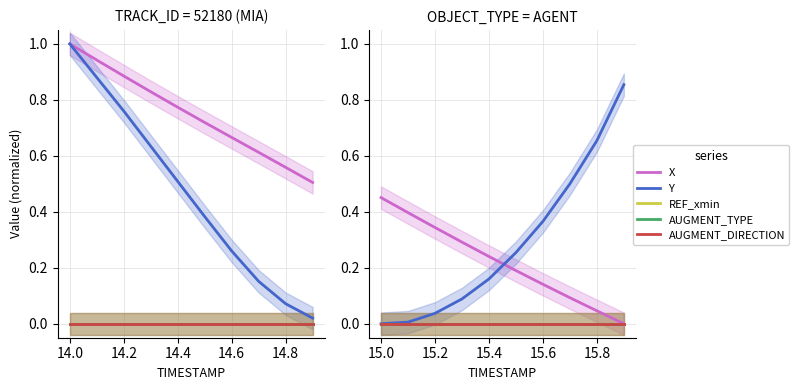

True or false: REF_xmin and AUGMENT_DIRECTION intersect in this chart.

False